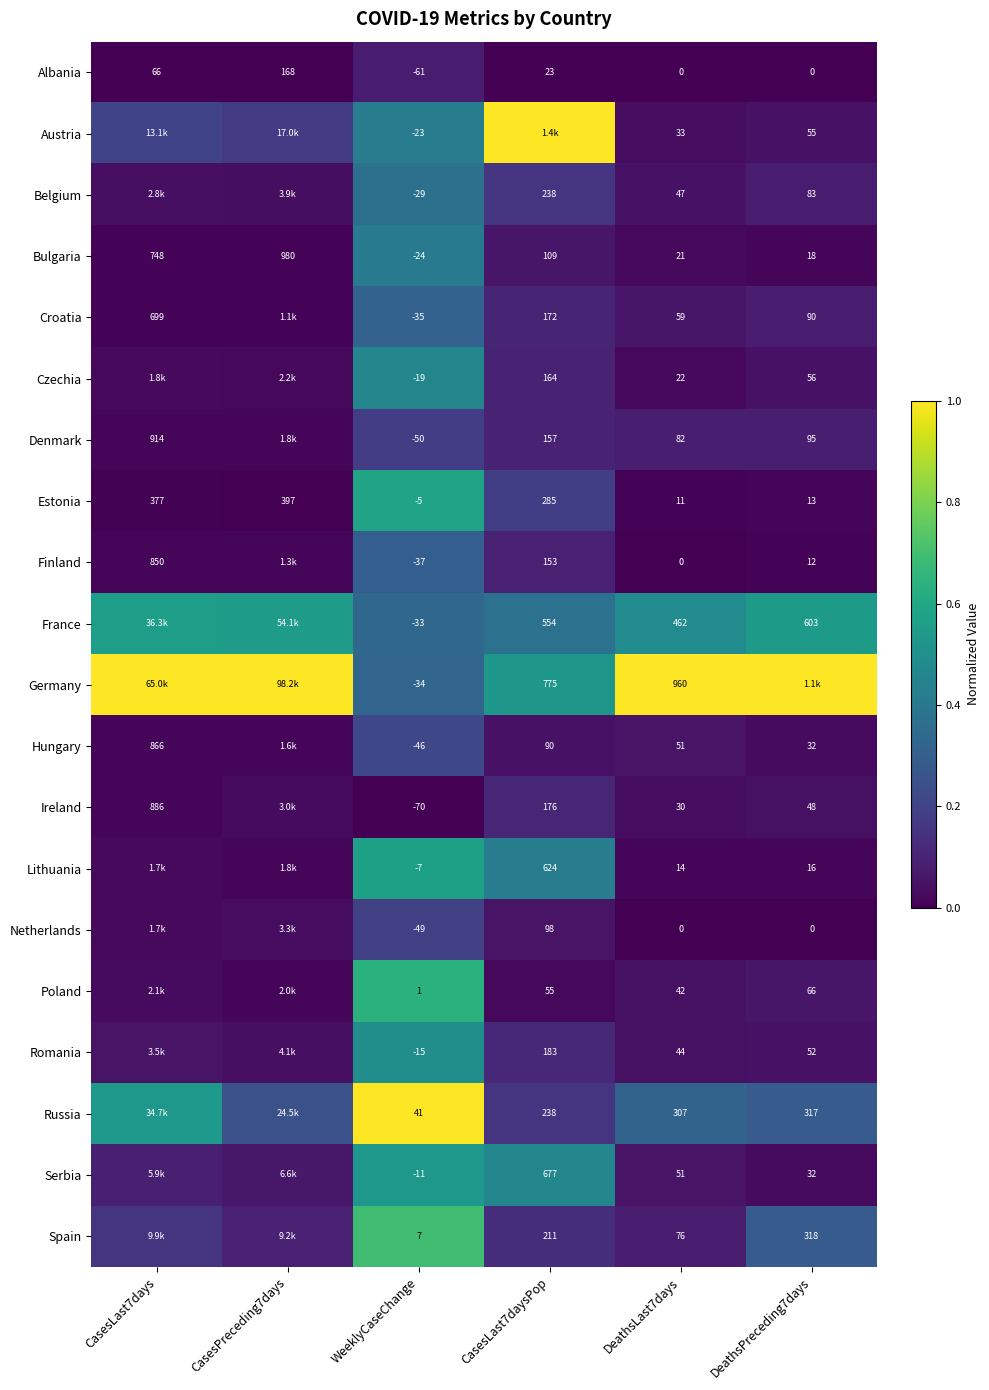

Is the value of Serbia at DeathsPreceding7days greater than the value of Croatia at DeathsLast7days?

No